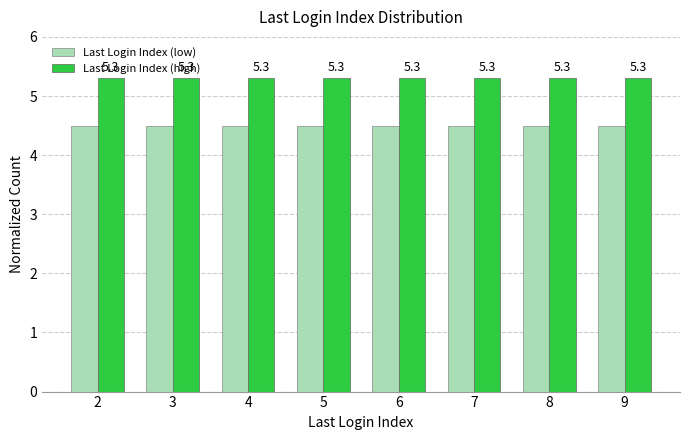

What is the spread (max minus min) of values at 6?

0.8